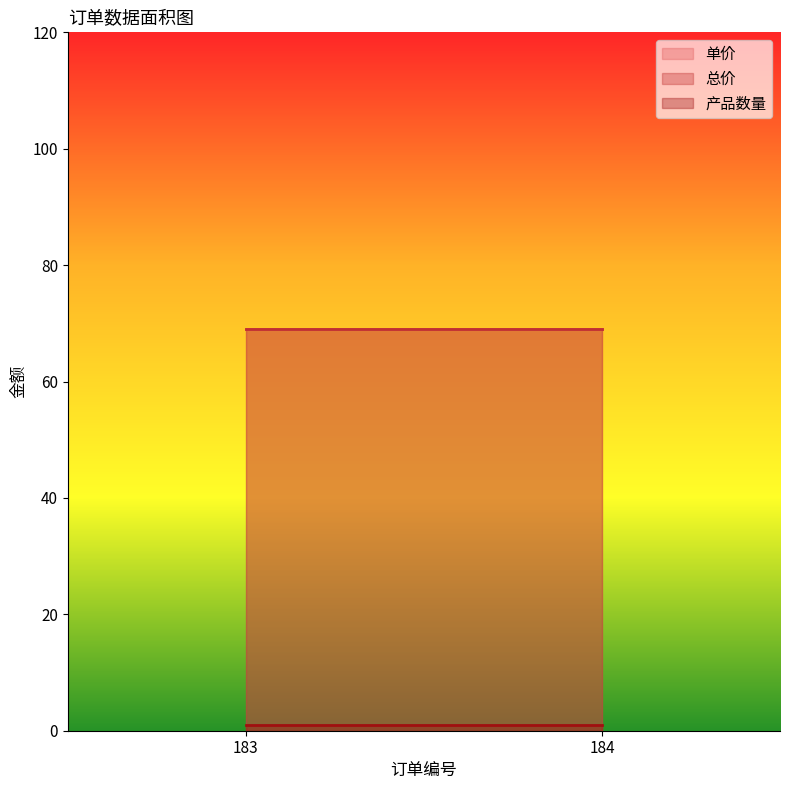

Reading right to left, extract all data points from this chart.

单价: 69	69
总价: 69	69
产品数量: 1	1